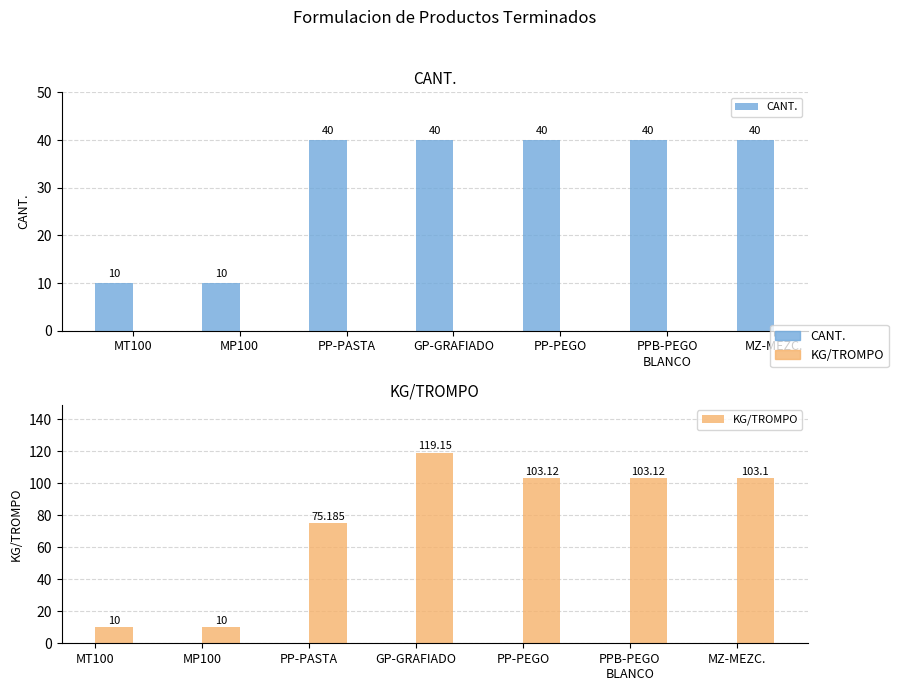

Reading left to right, list all the values displayed in this chart.

CANT.: MT100=10.0	MP100=10.0	PP-PASTA=40.0	GP-GRAFIADO=40.0	PP-PEGO=40.0	PPB-PEGO
BLANCO=40.0	MZ-MEZC.=40.0
KG/TROMPO: MT100=10.0	MP100=10.0	PP-PASTA=75.2	GP-GRAFIADO=119.2	PP-PEGO=103.1	PPB-PEGO
BLANCO=103.1	MZ-MEZC.=103.1